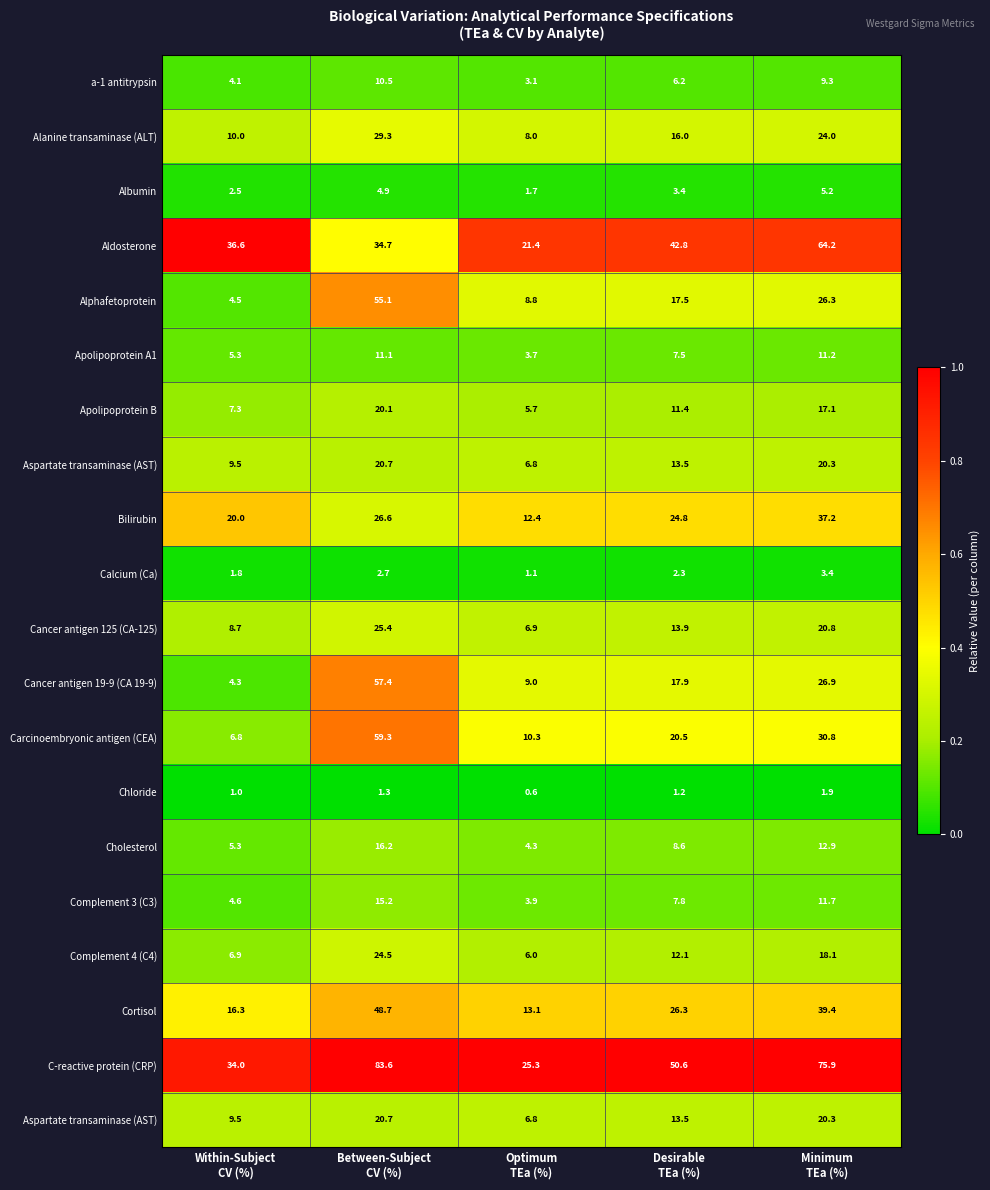

Count the number of categories in the chart.

5